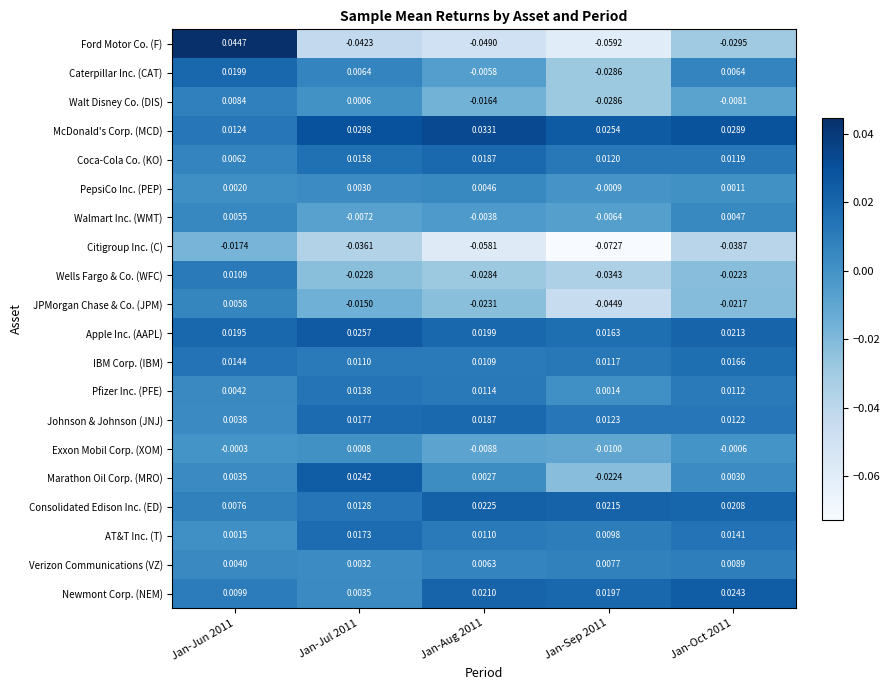

Count the number of data series in this chart.

20